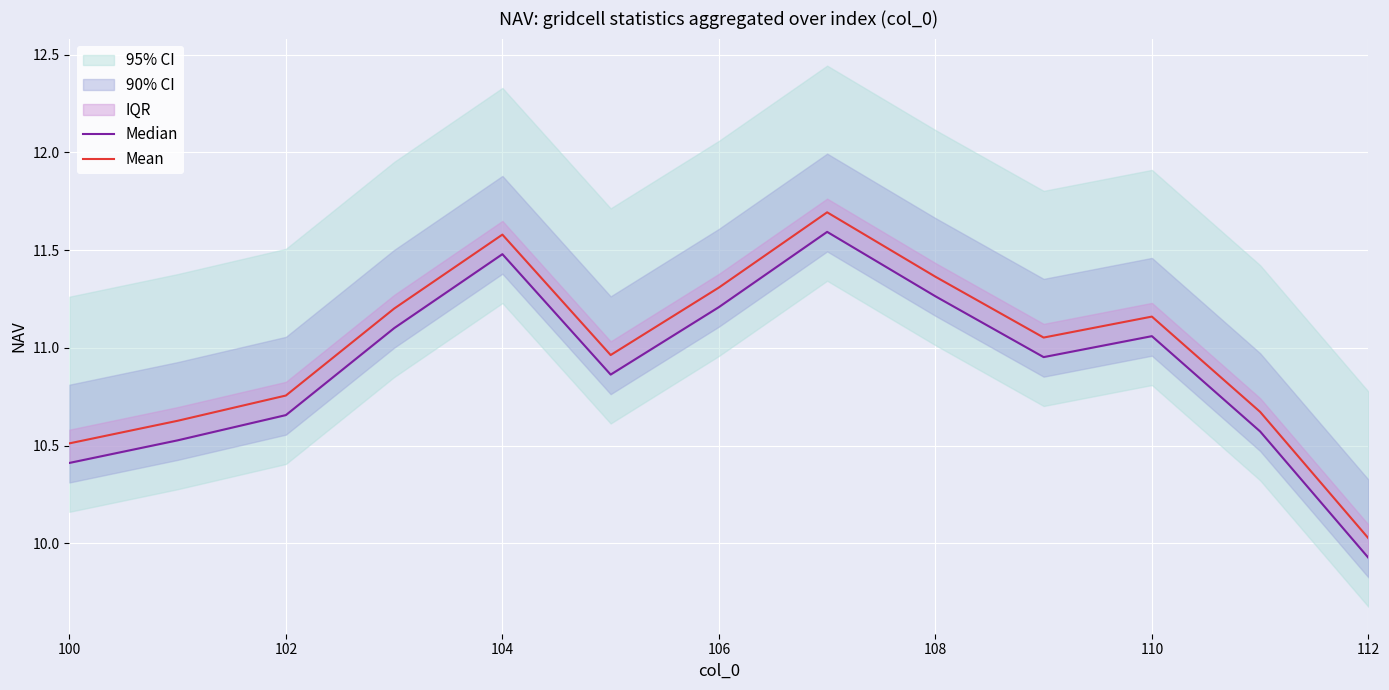

The Mean series shows 15.5 at 112. True or false?

False